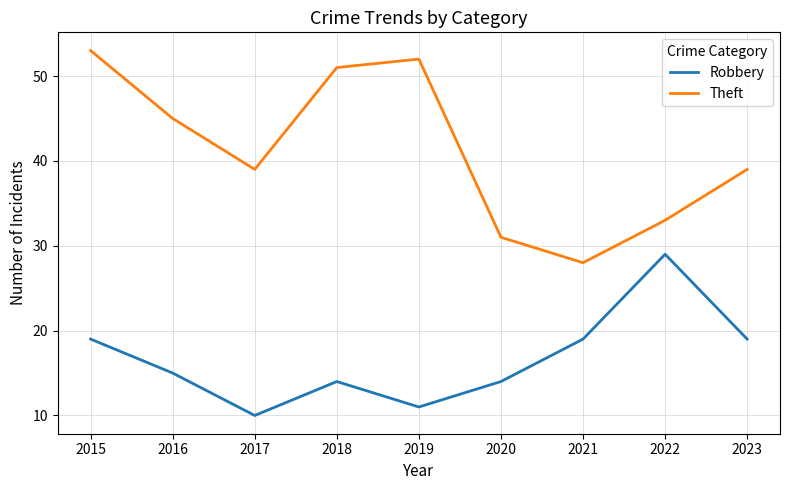

How many interior local peaks does the Robbery series have?

2